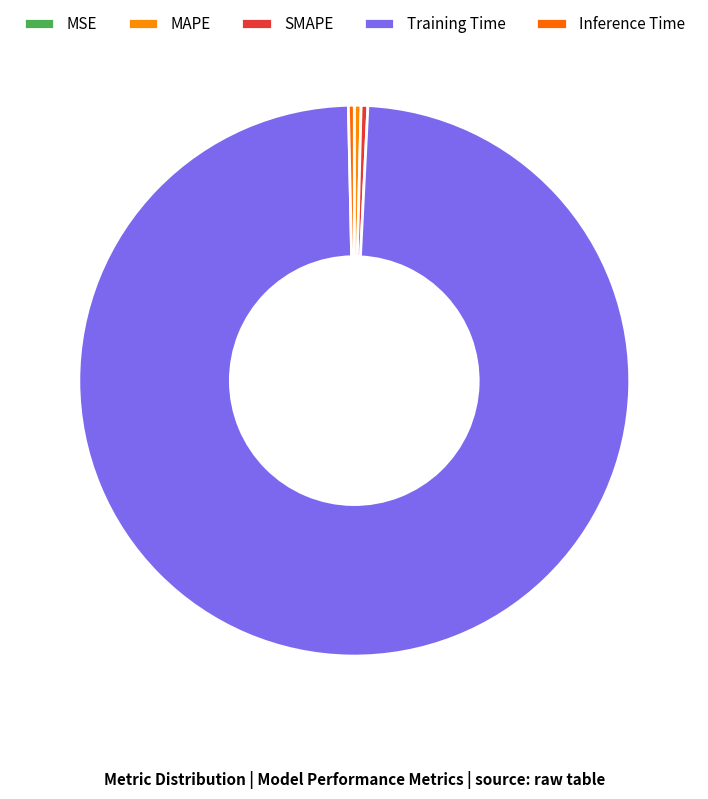

What percentage is the Training Time slice, to the nearest percent?

99%